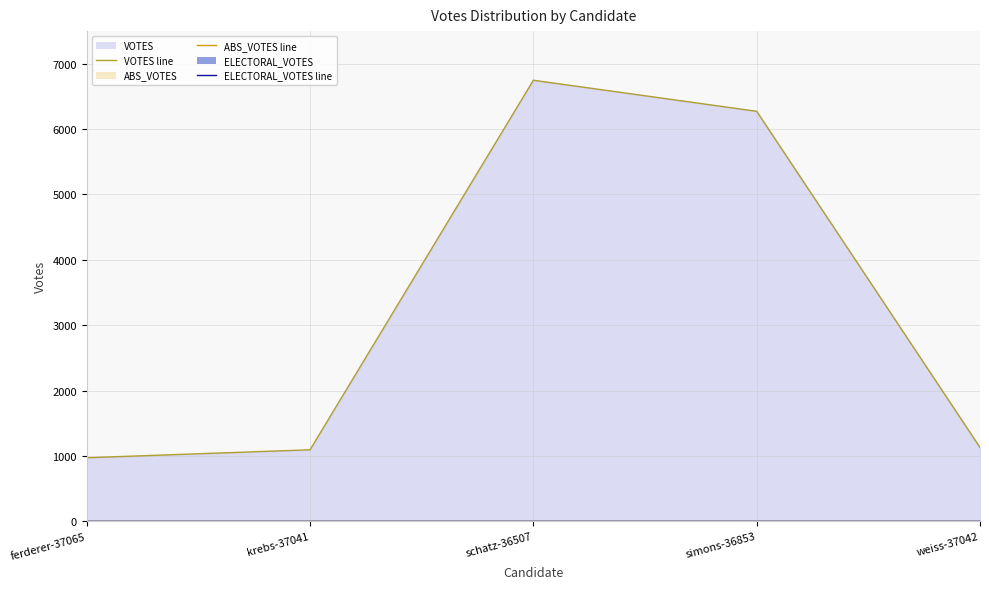

Which has a higher value, simons-36853 or ferderer-37065?

simons-36853